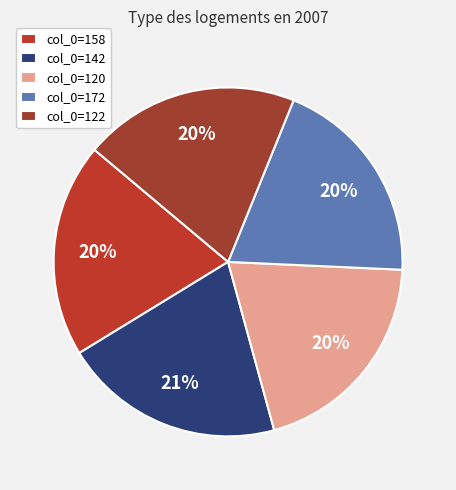

Count the number of slices in the pie.

5